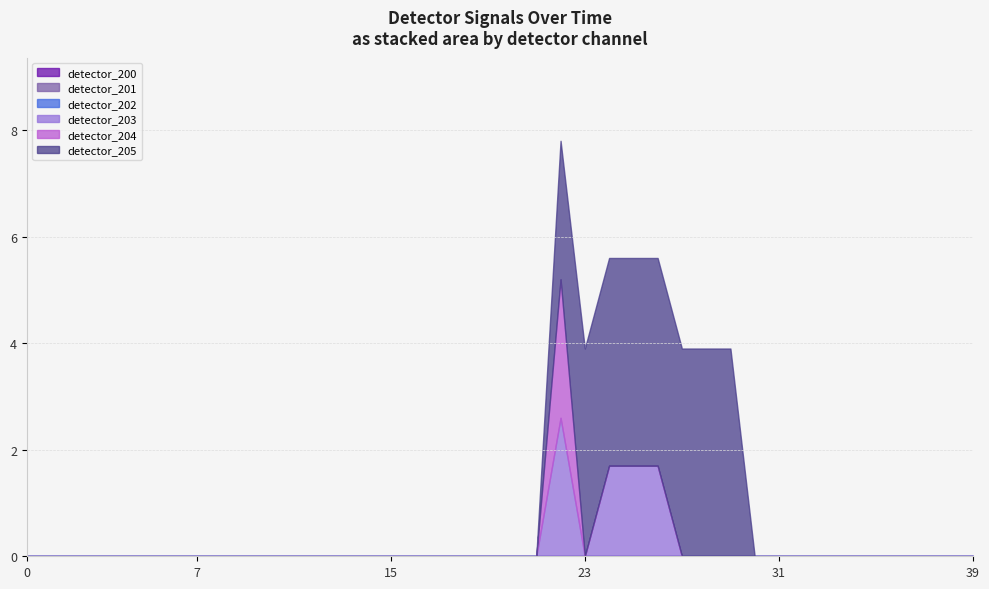

At how many categories does at least one series exceed 1?

8